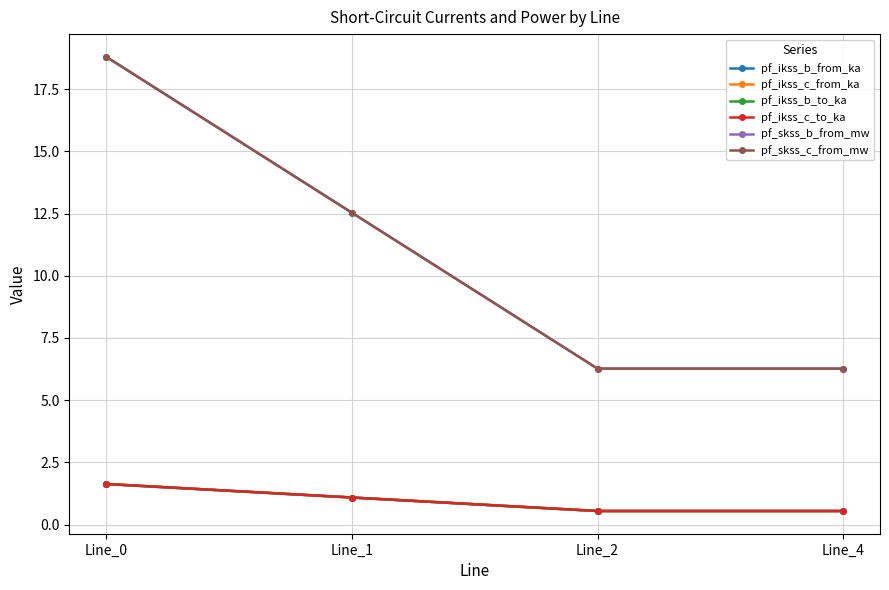

Which category has the lowest value in the pf_skss_b_from_mw series?

Line_2